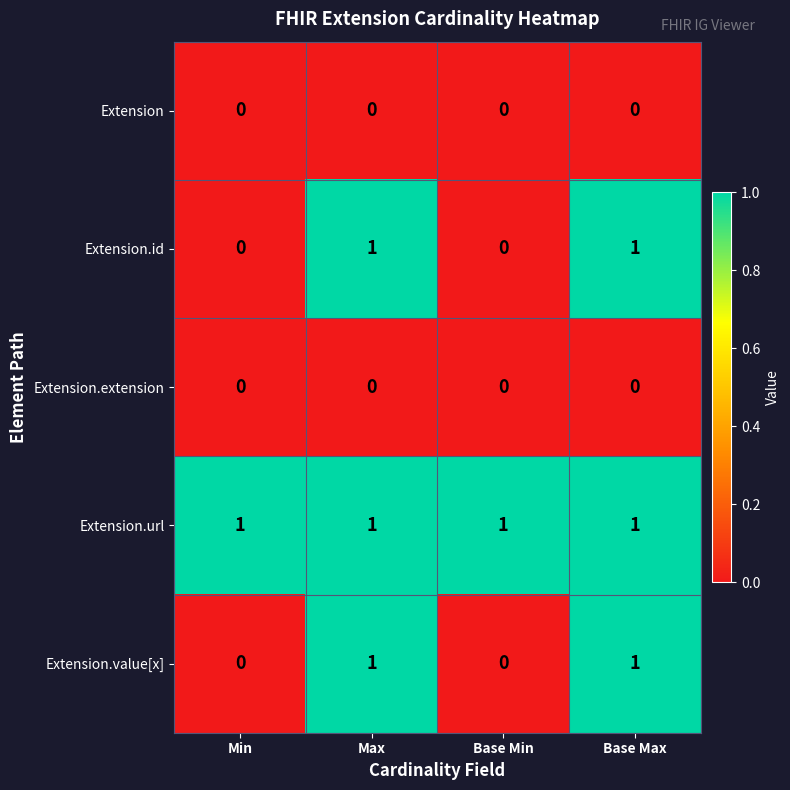

Reading right to left, extract all data points from this chart.

Extension: Base Max=0	Base Min=0	Max=0	Min=0
Extension.id: Base Max=1	Base Min=0	Max=1	Min=0
Extension.extension: Base Max=0	Base Min=0	Max=0	Min=0
Extension.url: Base Max=1	Base Min=1	Max=1	Min=1
Extension.value[x]: Base Max=1	Base Min=0	Max=1	Min=0